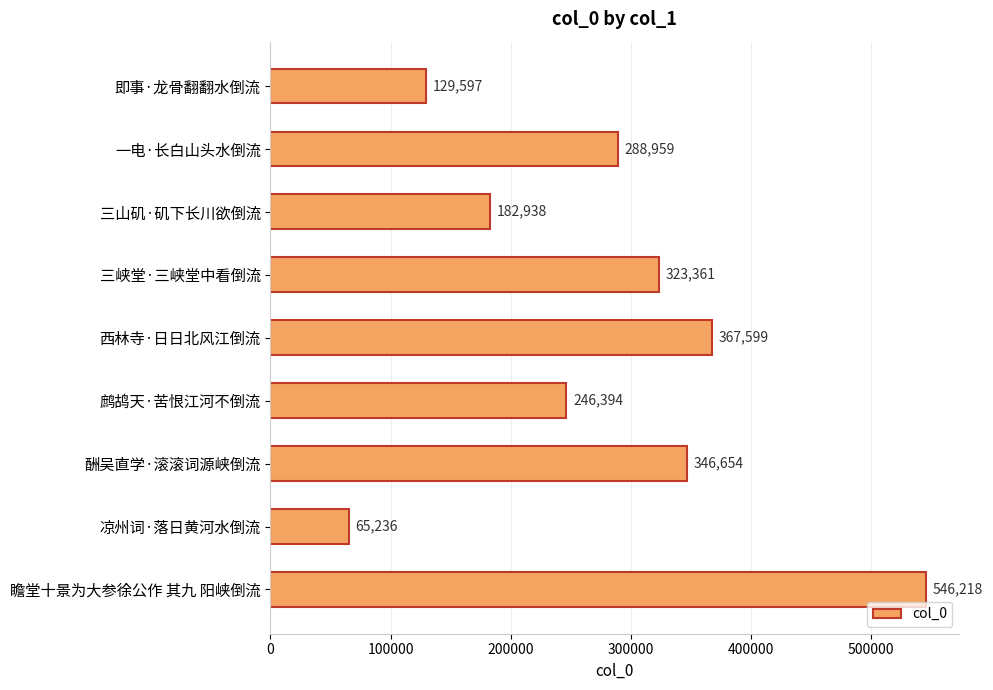

How many bars are there in total?

9